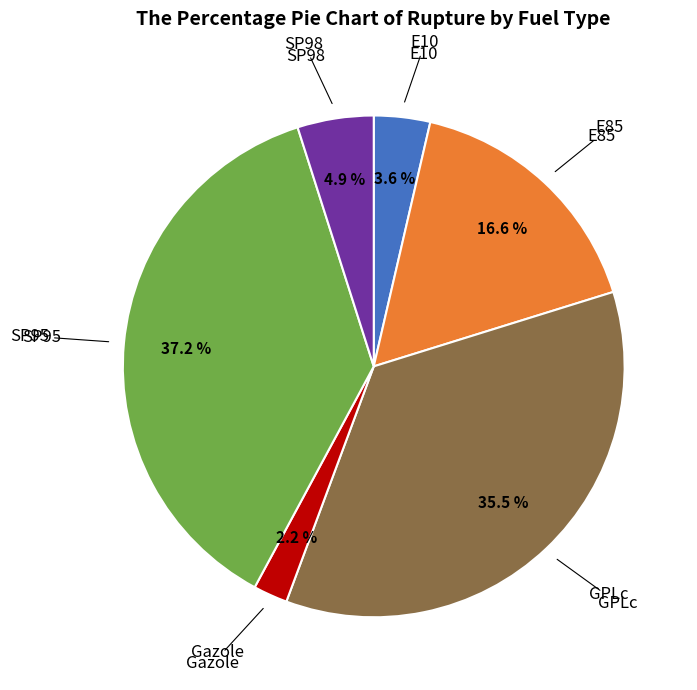

Is there a majority slice in this chart?

No